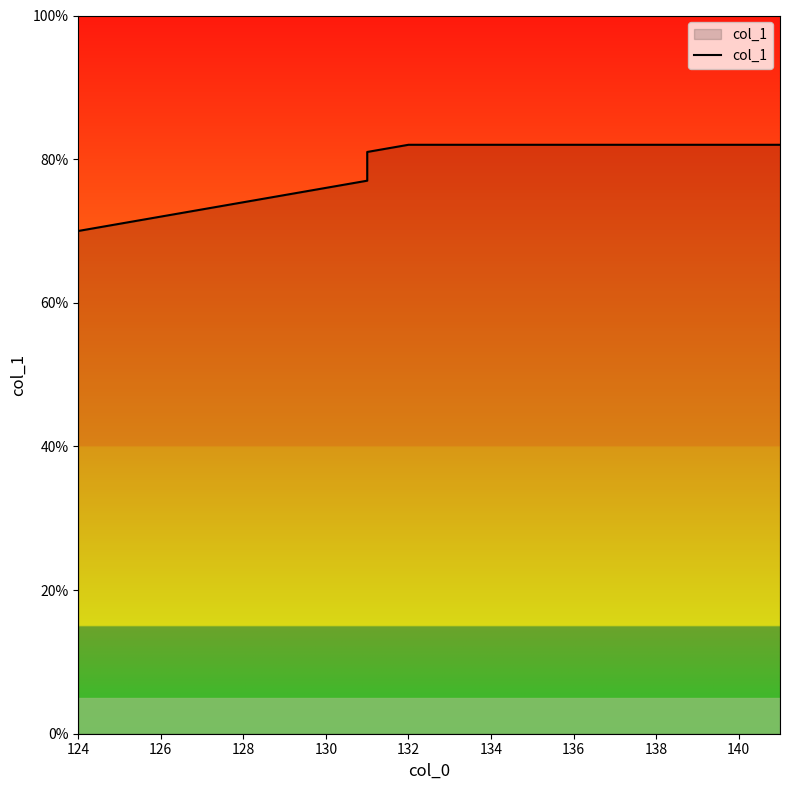

What is the maximum value shown in the chart?

82